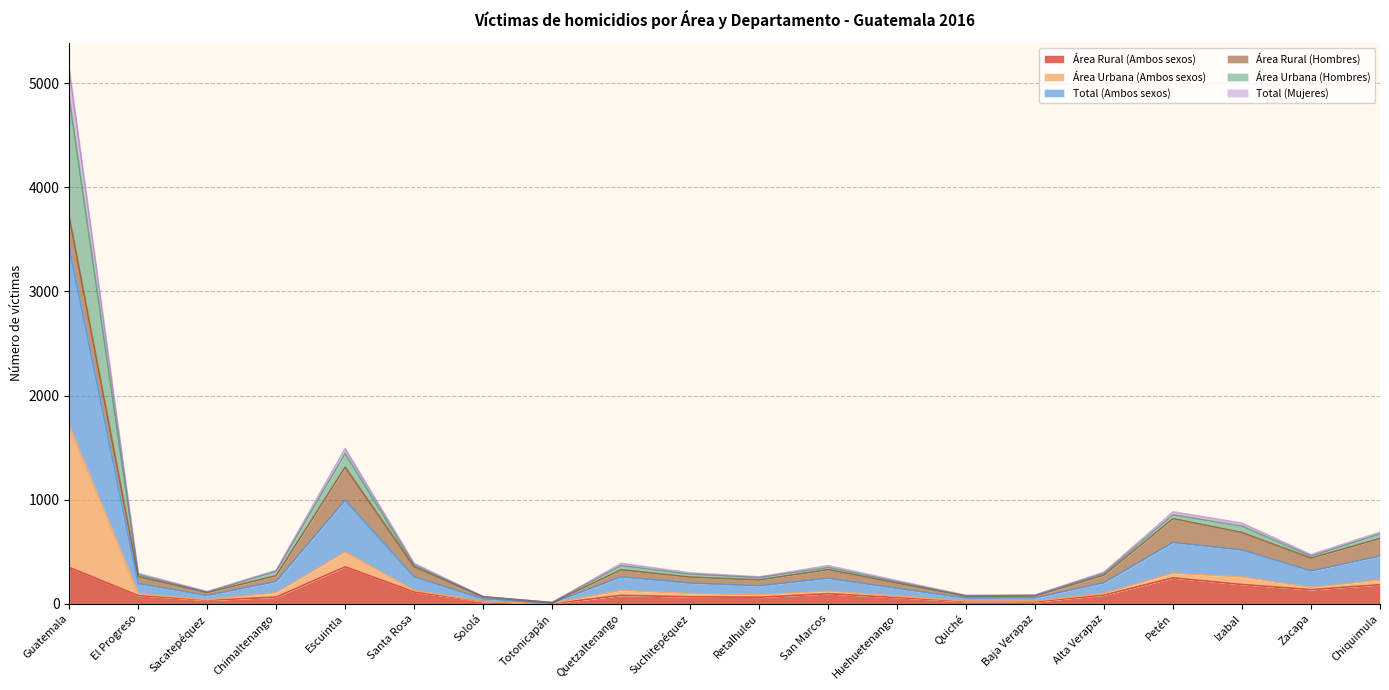

What is the maximum value for Área Rural (Ambos sexos)?

355